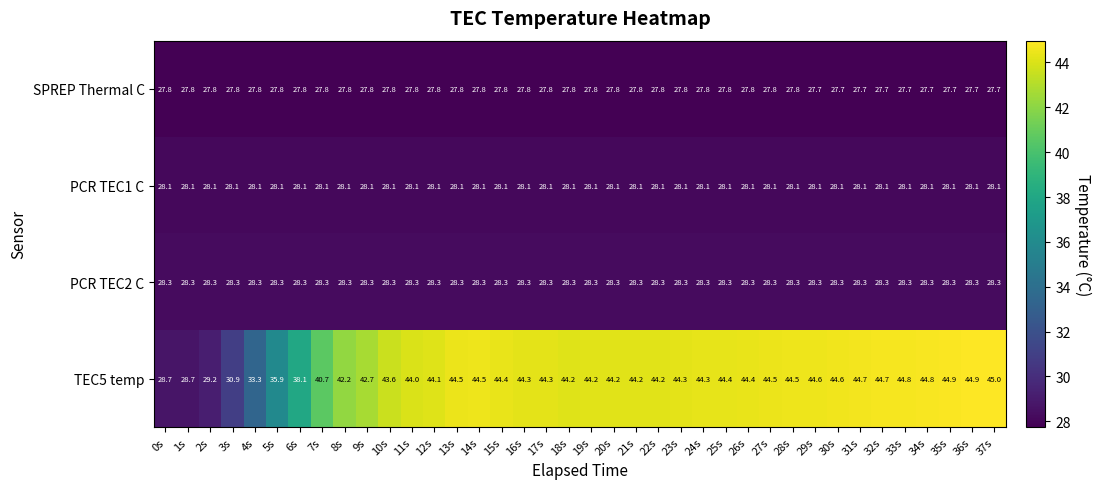

The value of PCR TEC1 C at 3s is 28.1. True or false?

True